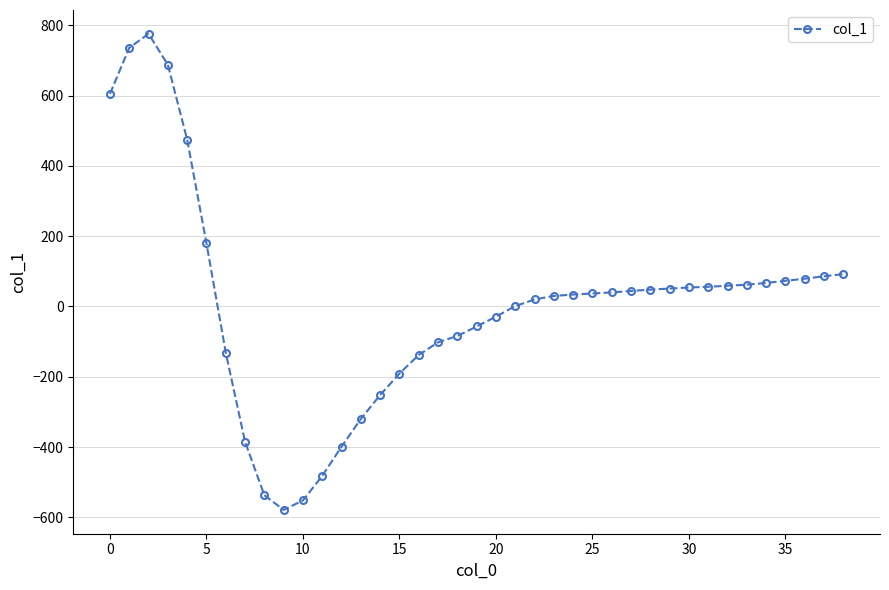

What is the maximum value shown in the chart?

776